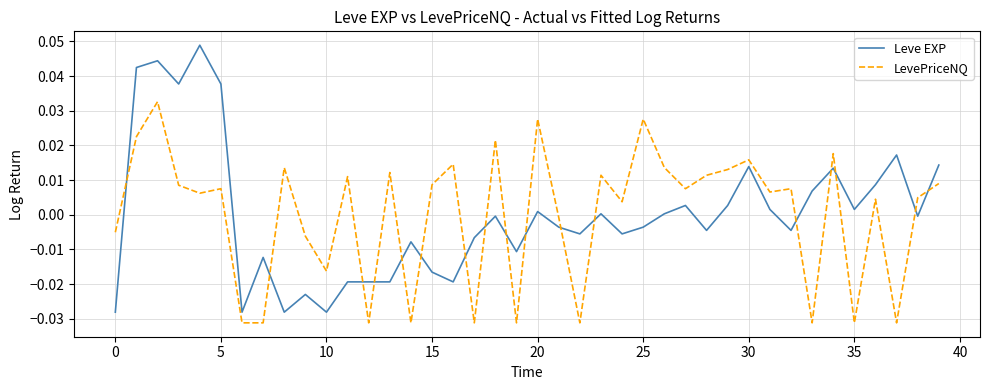

Rank the series by their maximum value, from highest to lowest.

Leve EXP, LevePriceNQ